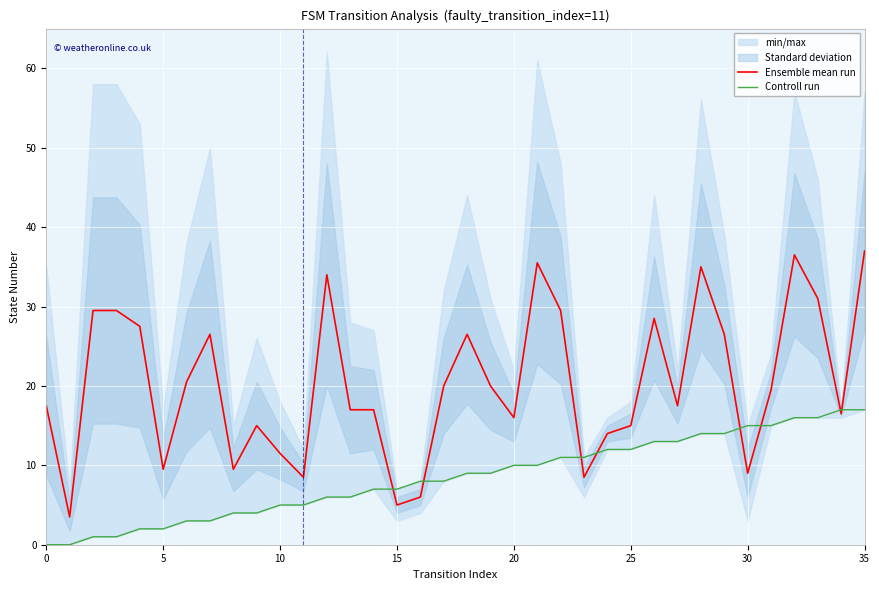

Which series changed the most between 9 and 21?

Ensemble mean run